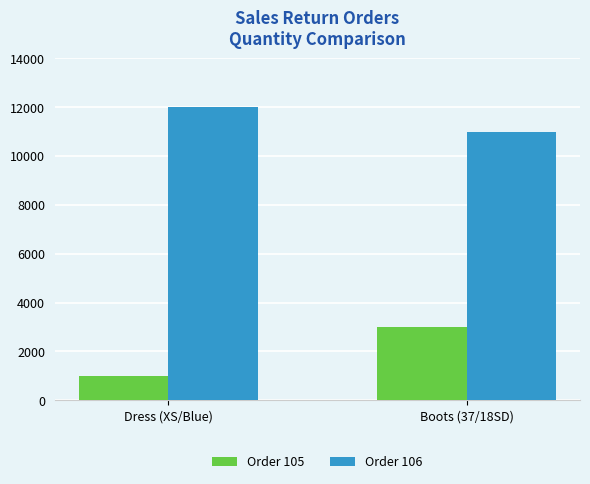

What is the label of the 1st bar from the right?

Boots (37/18SD)